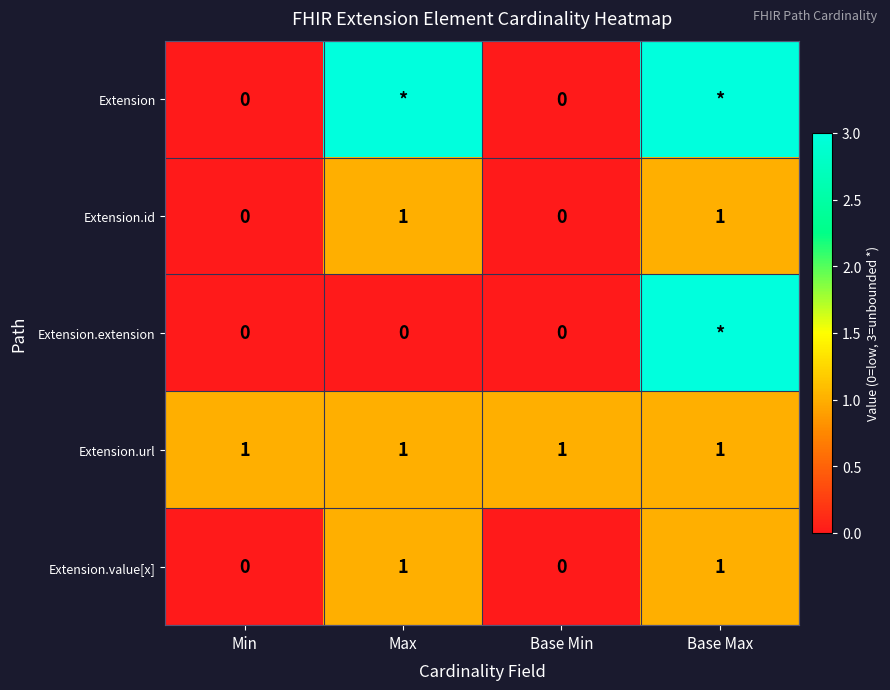

What is the difference between the second highest and second lowest values in the Extension.id series?

1